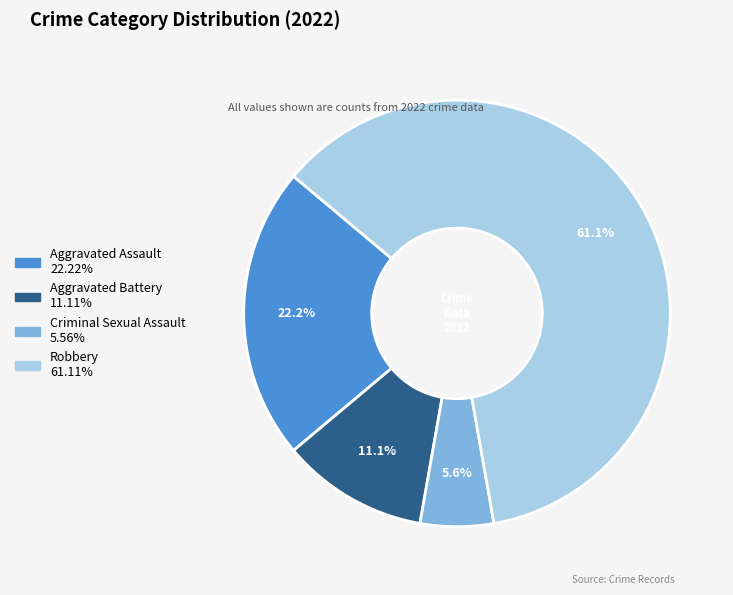

Count the number of slices in the pie.

4